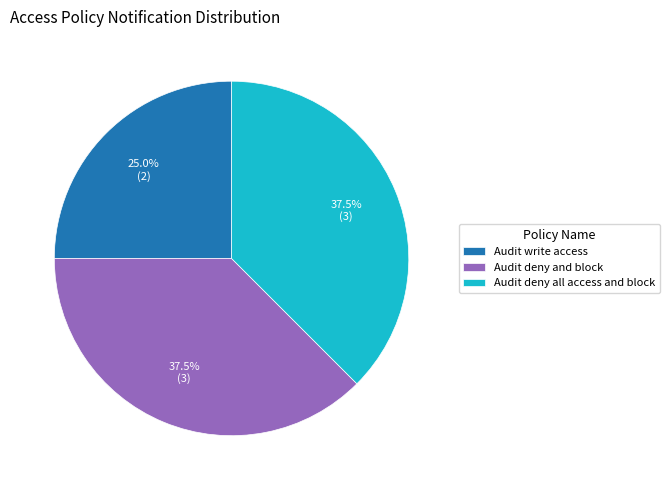

How many slices are in this pie chart?

3